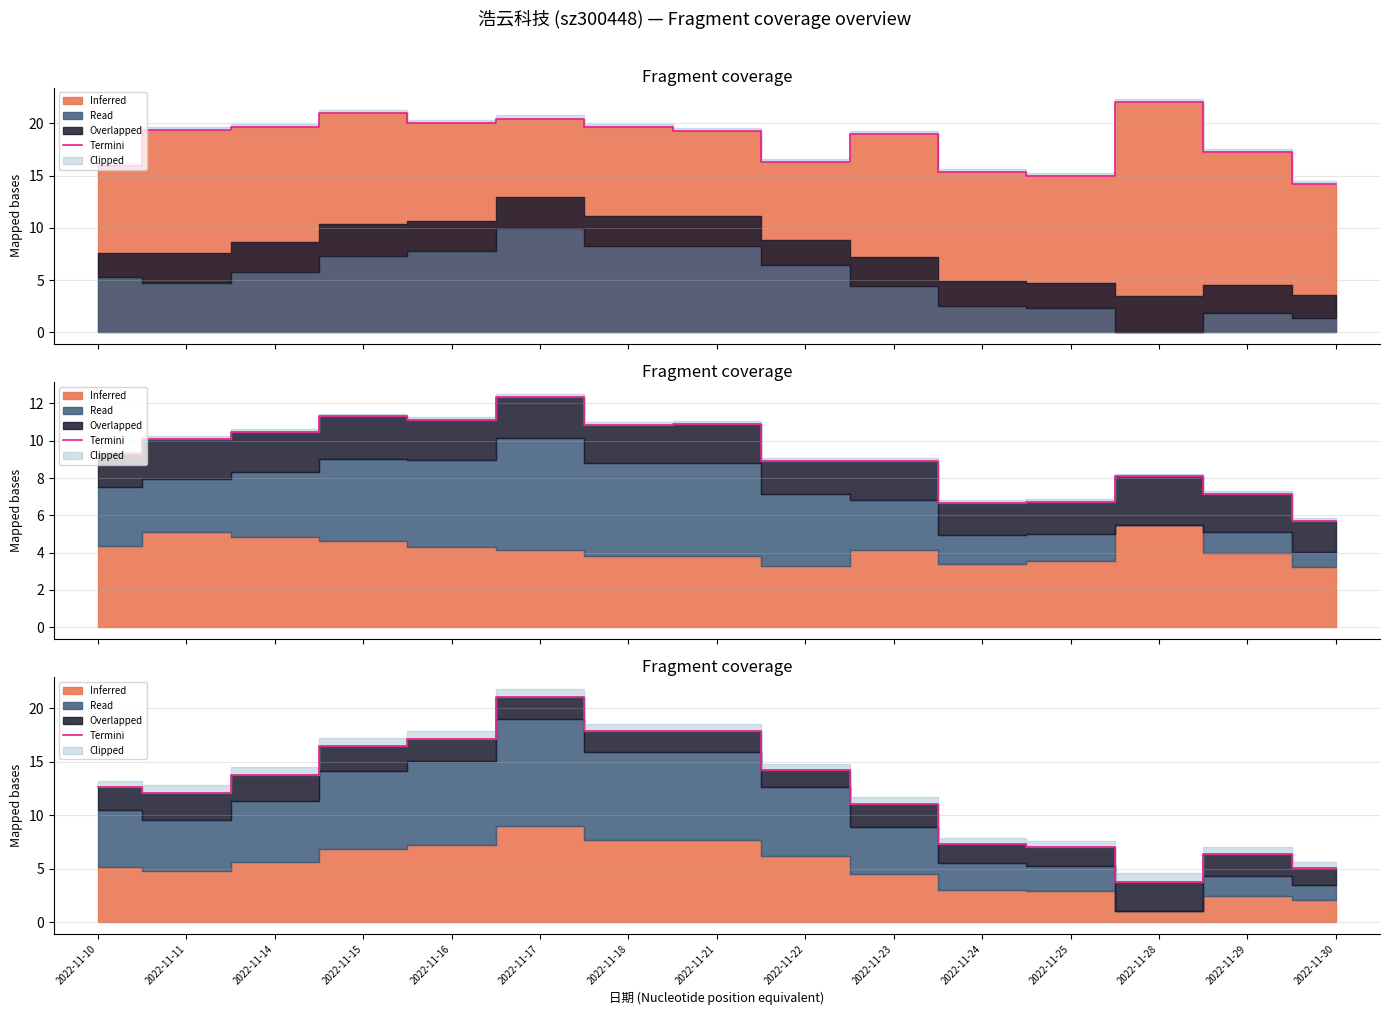

Rank the categories by value from lowest to highest.

2022-11-28, 2022-11-30, 2022-11-29, 2022-11-25, 2022-11-24, 2022-11-23, 2022-11-11, 2022-11-10, 2022-11-14, 2022-11-22, 2022-11-15, 2022-11-16, 2022-11-18, 2022-11-21, 2022-11-17